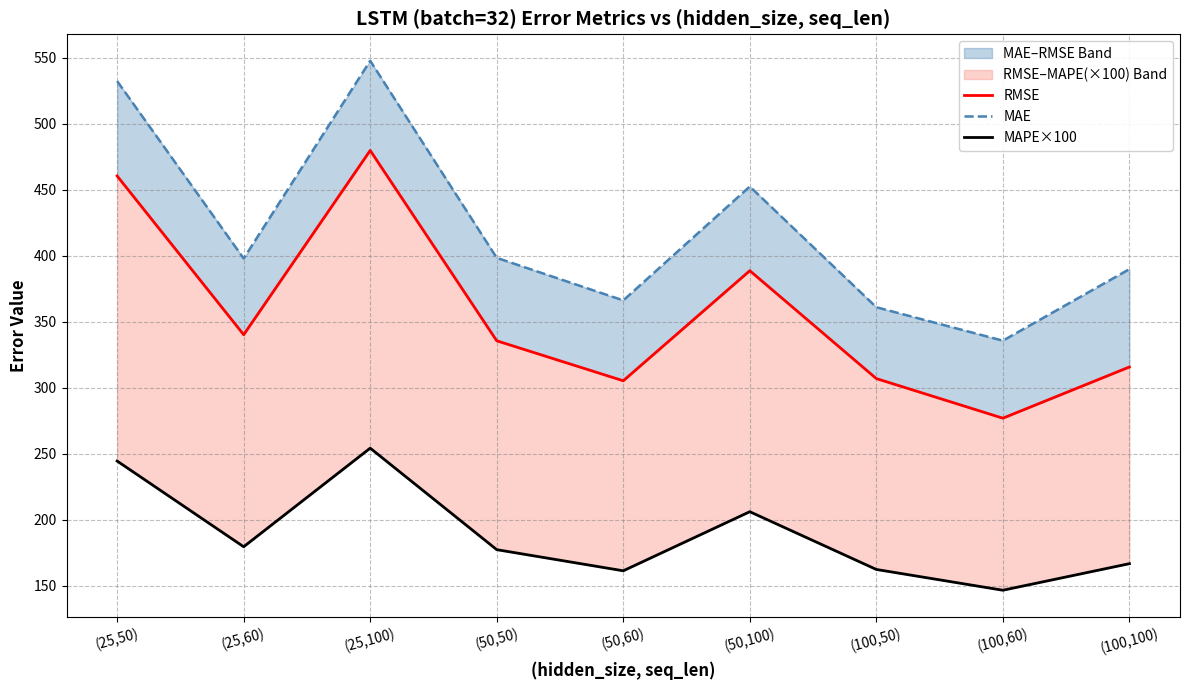

At how many categories does at least one series exceed 311?

9